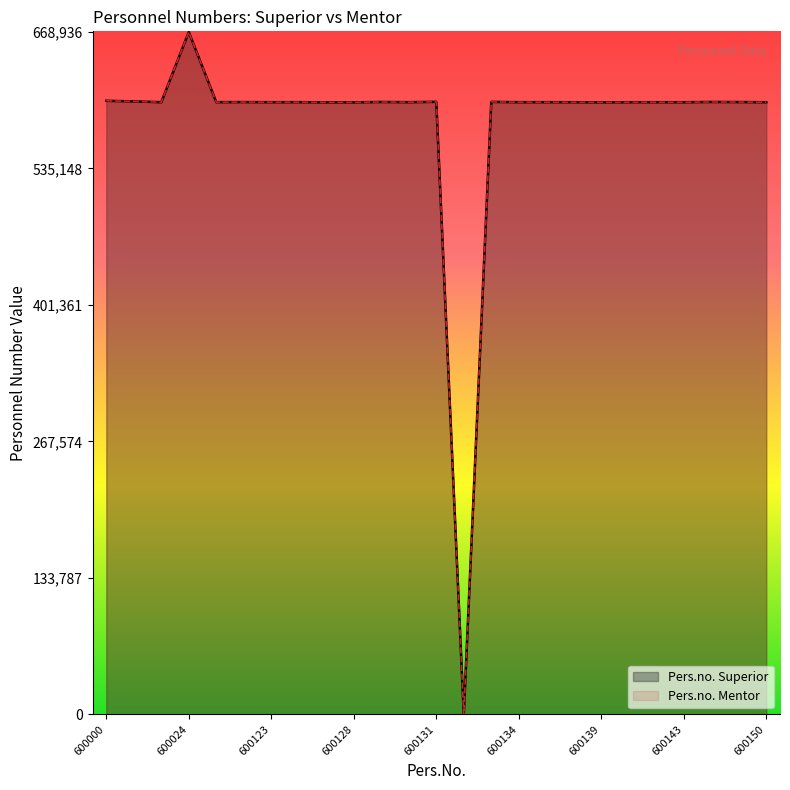

What is the maximum value for Pers.no. Mentor?

668936